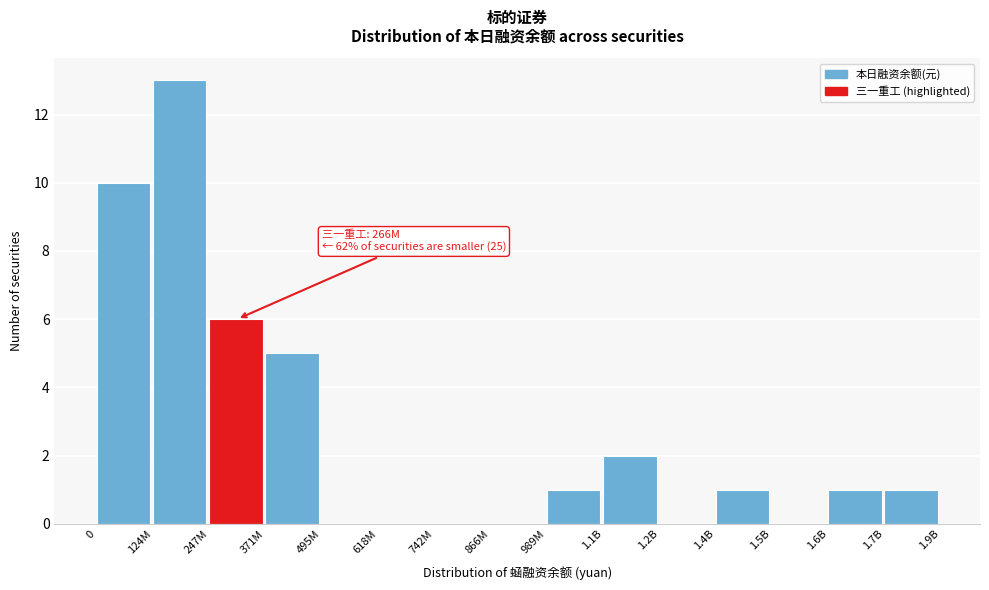

Reading left to right, extract all data points from this chart.

0=10	124M=13	247M=6	371M=5	495M=0	618M=0	742M=0	866M=0	989M=1	1.1B=2	1.2B=0	1.4B=1	1.5B=0	1.6B=1	1.7B=1